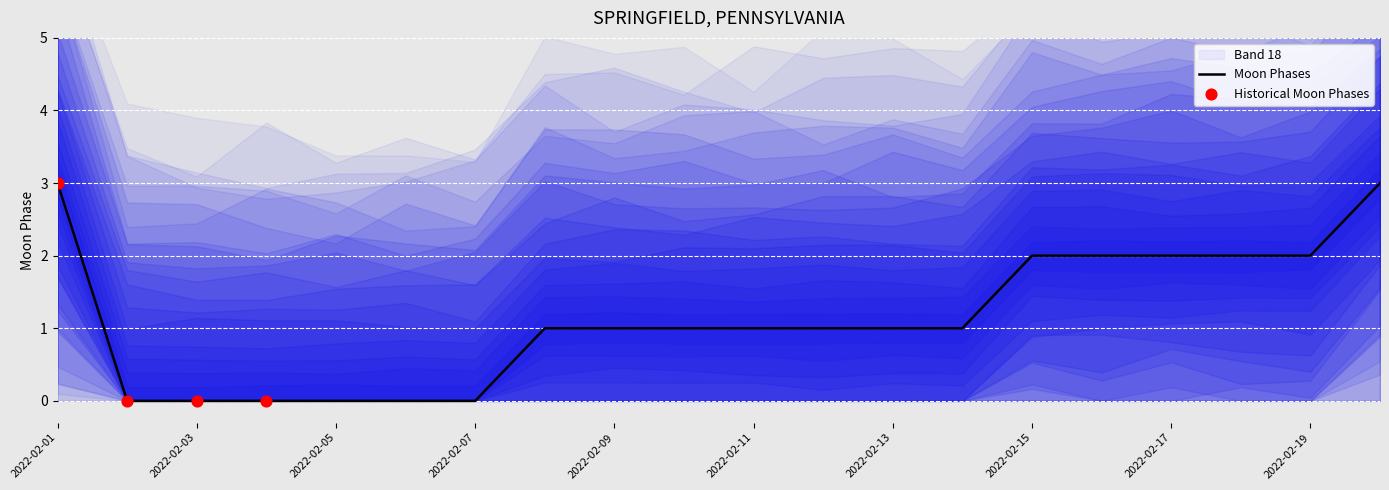

What is the ratio of the value at 2022-02-16 to the value at 2022-02-01?

0.7